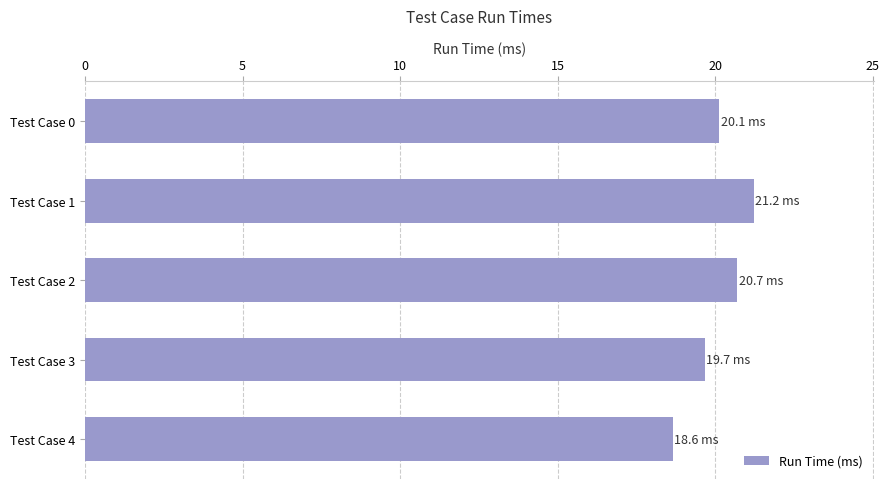

The value at Test Case 4 is 18.6. True or false?

True